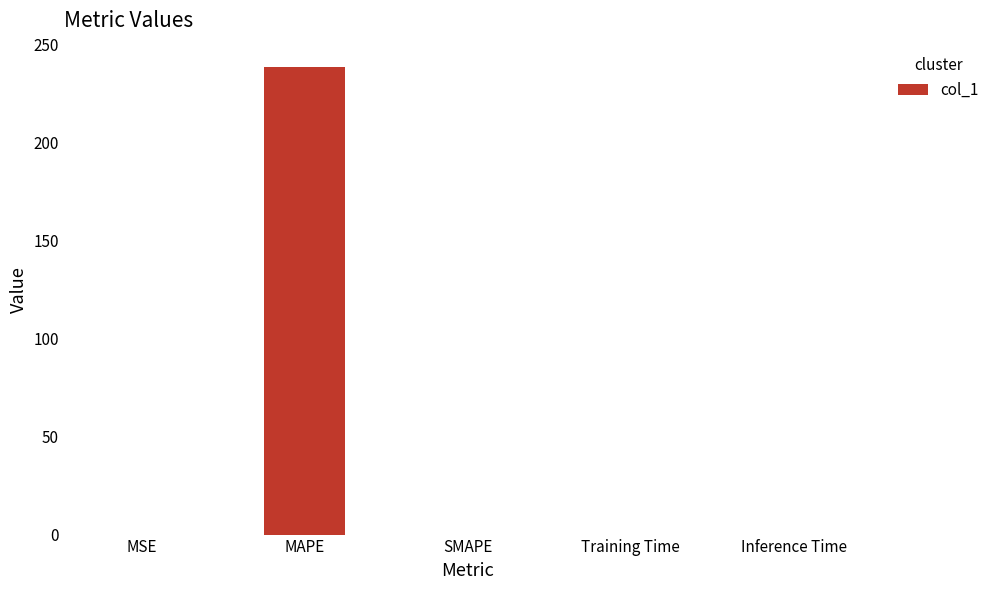

Count the number of data series in this chart.

1